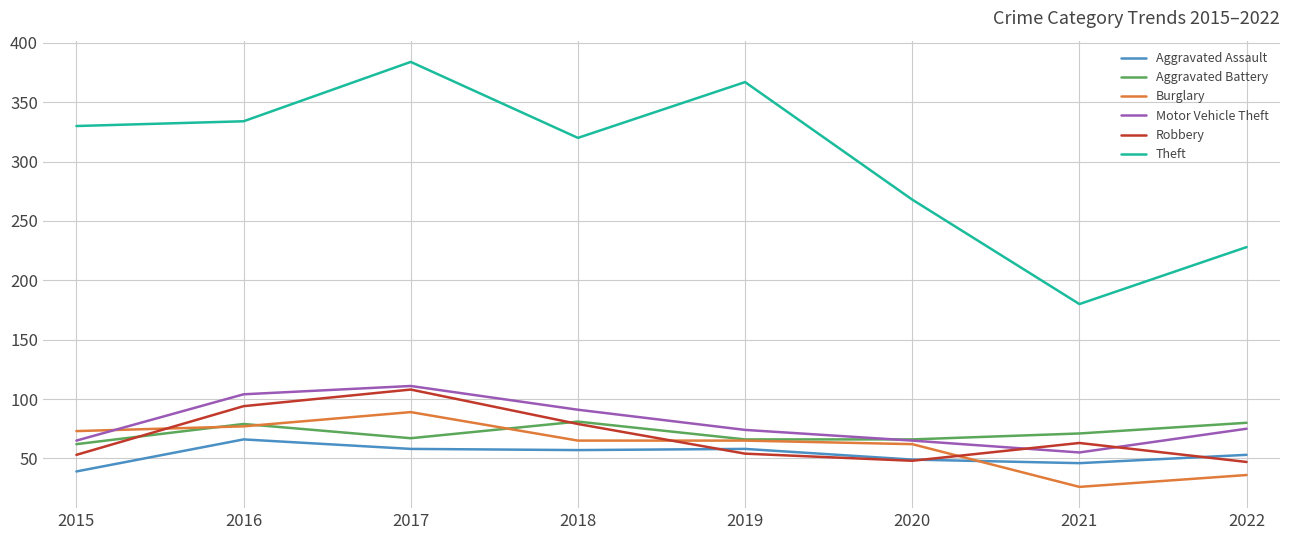

At which label is Robbery closest to 77?

2018